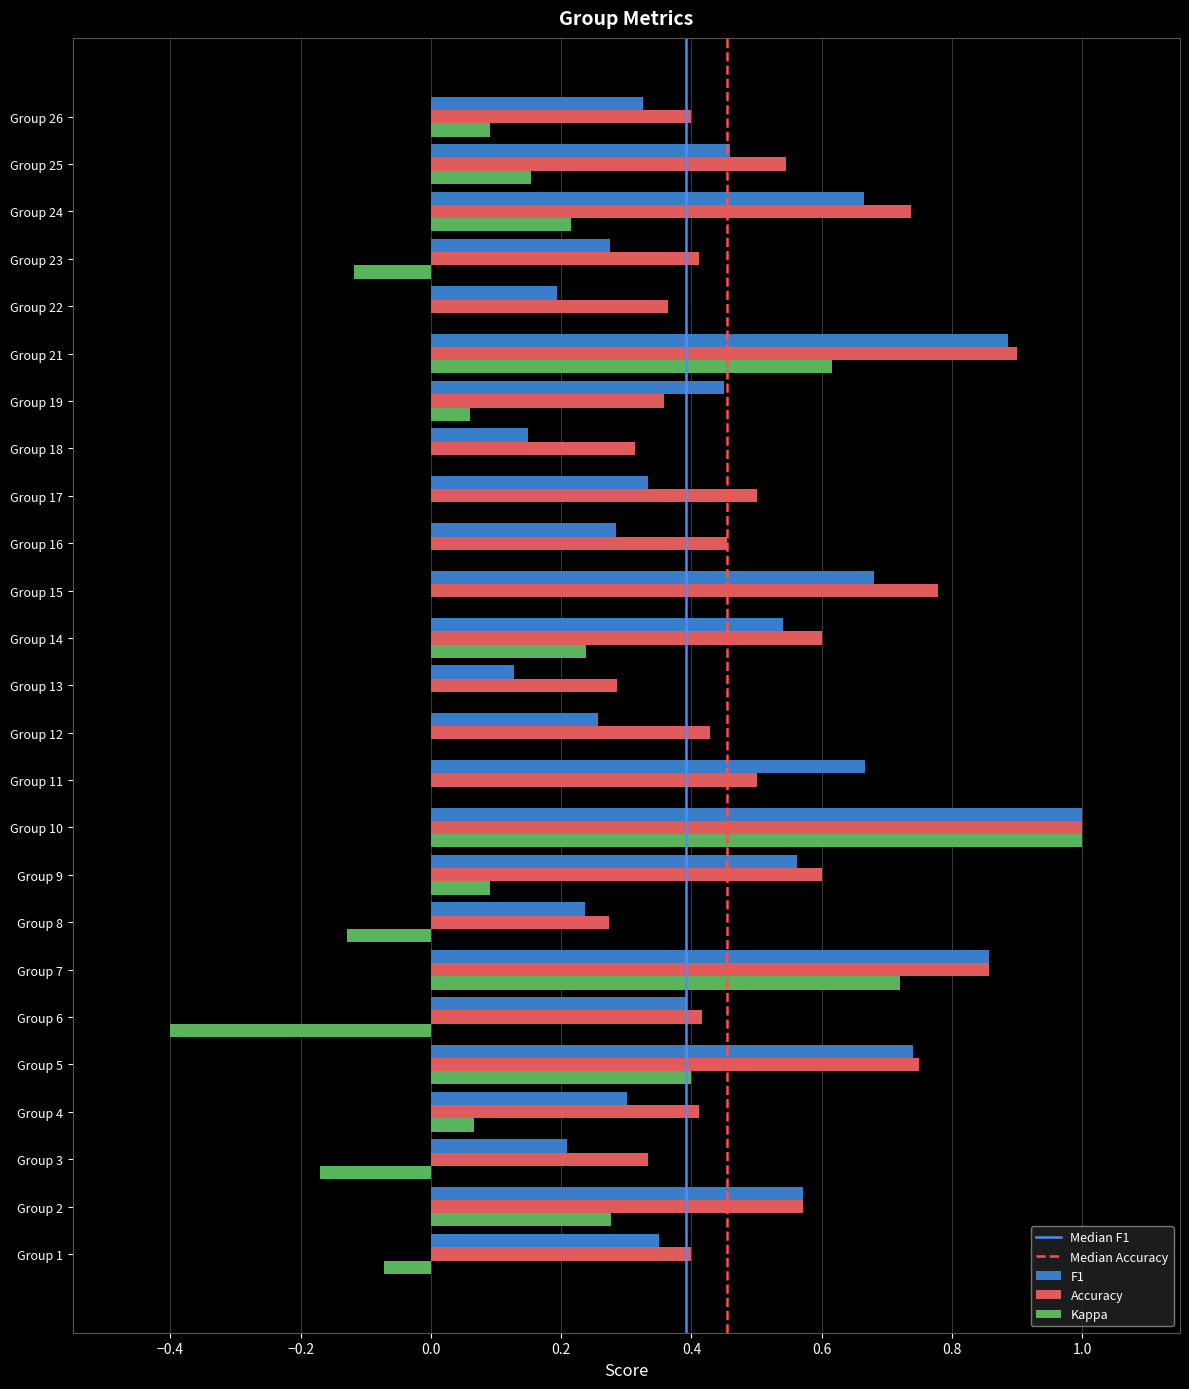

The F1 series shows 0.0 at Group 22. True or false?

False